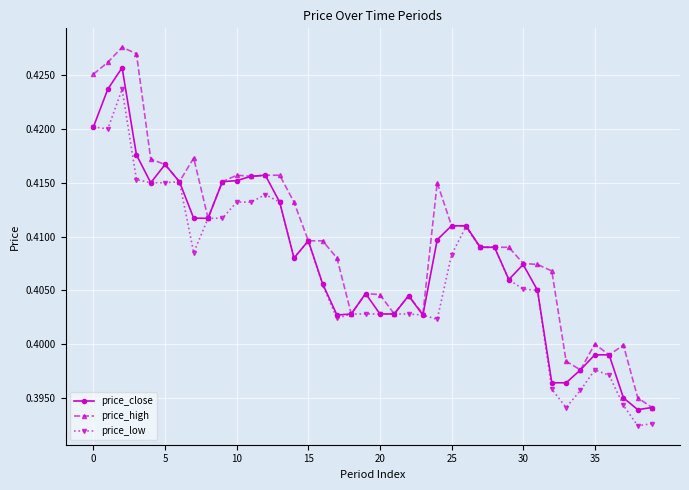

Which series has the largest total across all categories?

price_high